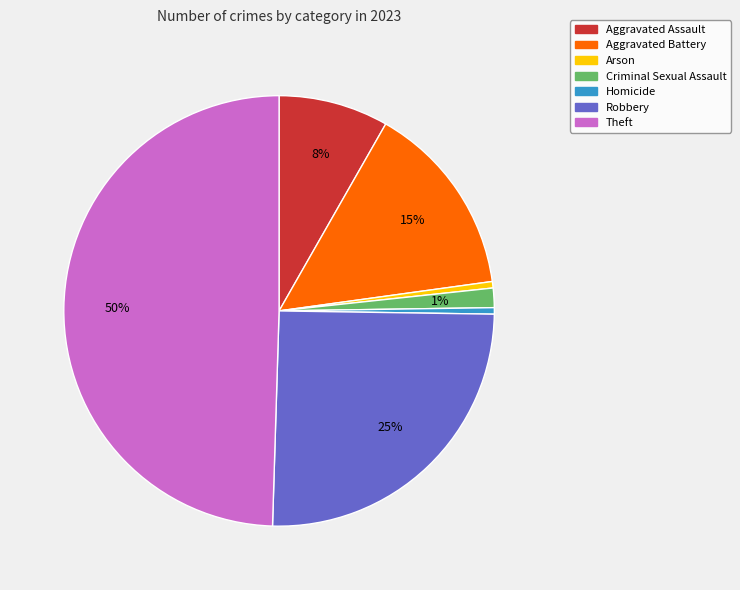

Is Criminal Sexual Assault the majority of the pie?

No